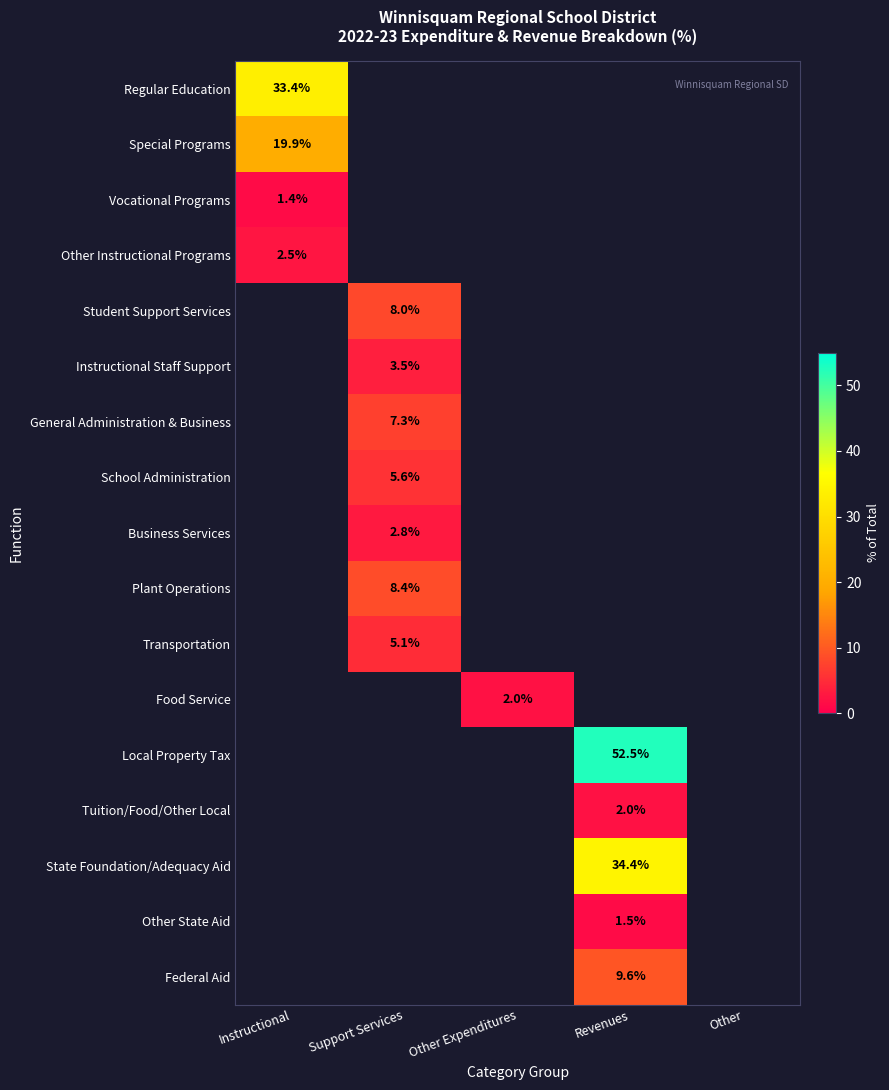

True or false: Instructional Staff Support has a value of 2.1 at Support Services.

False